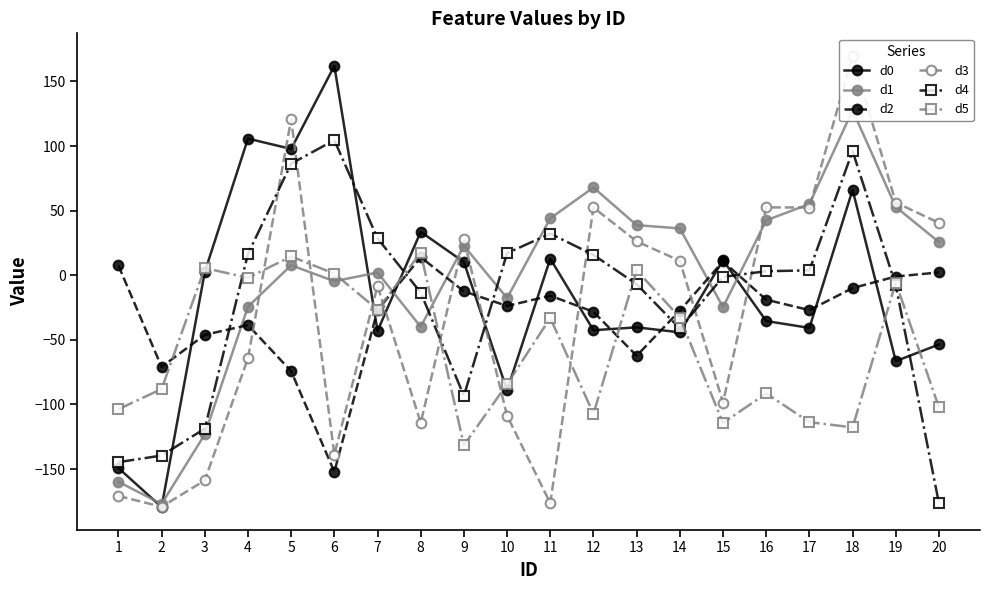

Reading right to left, list all the values displayed in this chart.

d0: 20=-53.6	19=-66.5	18=66.1	17=-40.8	16=-35.5	15=11.7	14=-44.2	13=-40.3	12=-42.6	11=12.8	10=-89.1	9=10.2	8=33.6	7=-43.1	6=162.1	5=97.8	4=105.8	3=2.4	2=-179.5	1=-149.2
d1: 20=25.7	19=52.8	18=127.7	17=55.2	16=42.5	15=-24.7	14=36.2	13=38.8	12=67.9	11=44.1	10=-17.7	9=22.8	8=-39.9	7=2.1	6=-4.6	5=7.7	4=-24.4	3=-123.2	2=-177.1	1=-159.9
d2: 20=2.2	19=-1.0	18=-9.9	17=-27.0	16=-18.9	15=10.7	14=-27.4	13=-62.3	12=-28.3	11=-15.8	10=-23.8	9=-12.5	8=14.0	7=-27.0	6=-152.2	5=-74.3	4=-38.5	3=-46.2	2=-70.9	1=7.6
d3: 20=40.6	19=56.3	18=169.8	17=52.4	16=52.5	15=-98.6	14=11.2	13=26.2	12=52.4	11=-176.4	10=-108.8	9=27.7	8=-114.3	7=-8.3	6=-138.9	5=120.7	4=-64.2	3=-158.8	2=-179.2	1=-170.8
d4: 20=-176.6	19=-7.9	18=96.1	17=3.8	16=3.1	15=-1.2	14=-41.2	13=-6.9	12=15.7	11=32.2	10=17.1	9=-93.3	8=-13.5	7=28.6	6=104.6	5=86.4	4=16.5	3=-118.8	2=-139.6	1=-144.7
d5: 20=-102.3	19=-5.7	18=-117.8	17=-113.7	16=-91.5	15=-114.3	14=-32.7	13=3.8	12=-107.3	11=-33.1	10=-84.3	9=-131.6	8=17.4	7=-26.6	6=1.3	5=14.5	4=-2.0	3=5.6	2=-88.1	1=-103.7